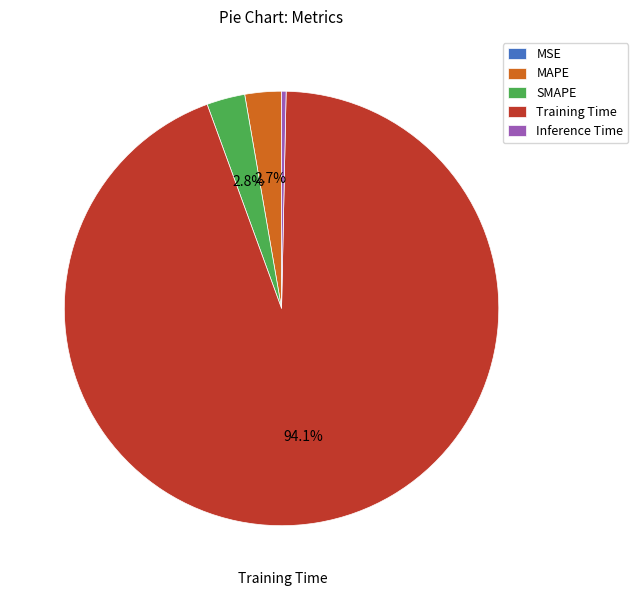

Is the sum of SMAPE and Training Time greater than half?

Yes